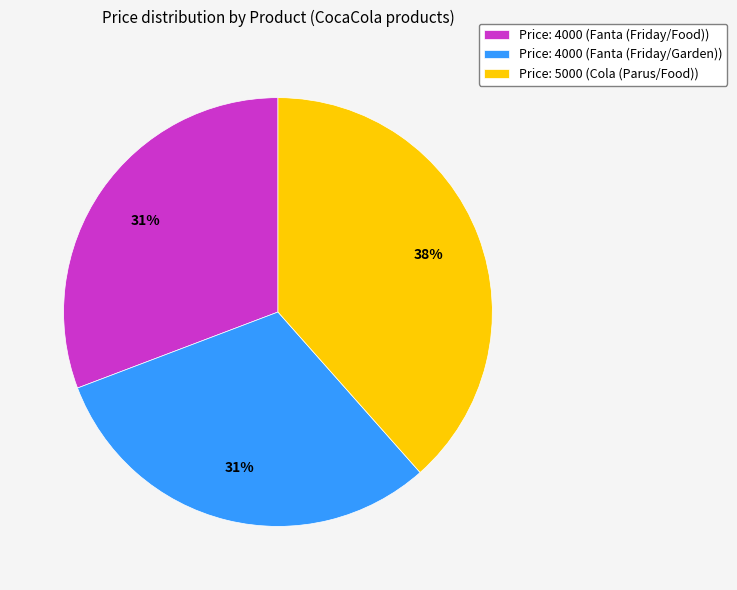

Is there any slice that represents more than half of the pie?

No